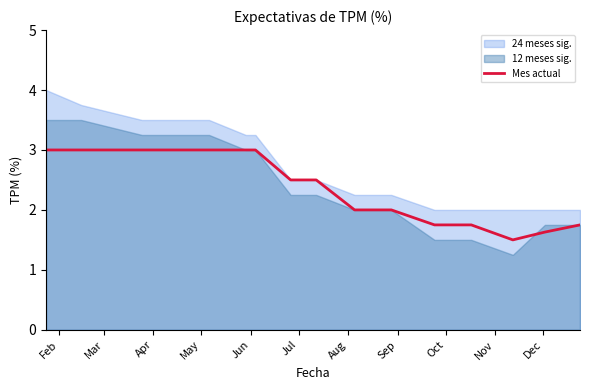

How many values are below 2?

5